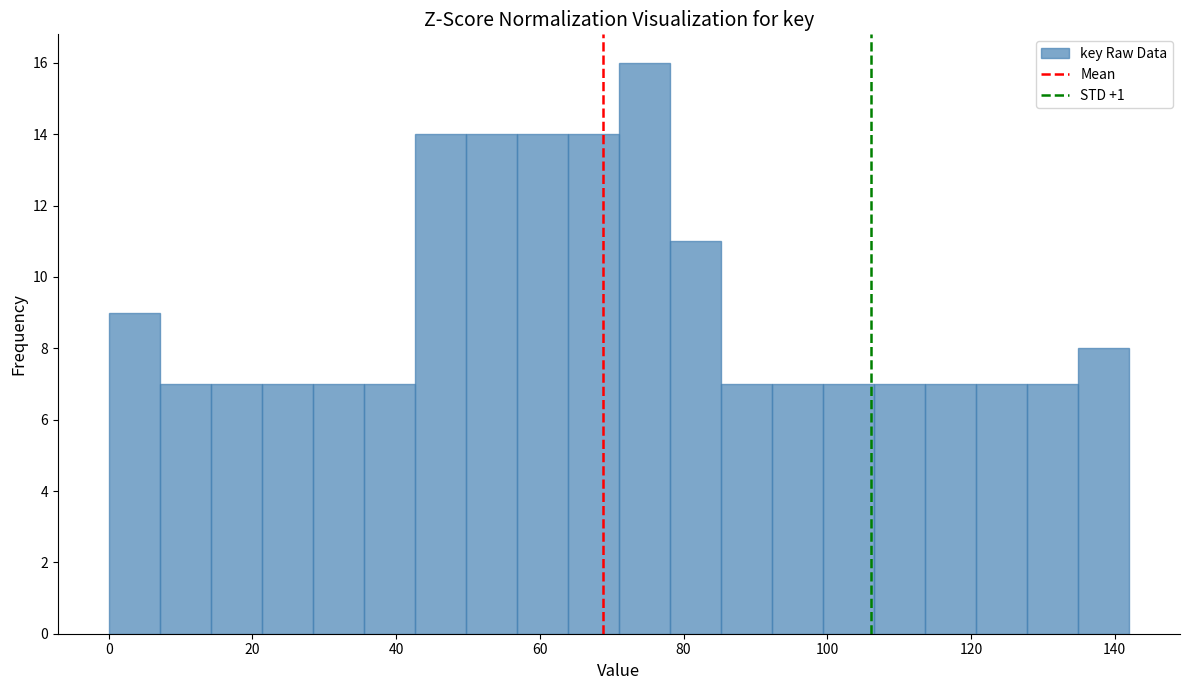

Around what value on the x-axis is the tallest bar? Give the approximate position of its centre, as read against the axis.

74